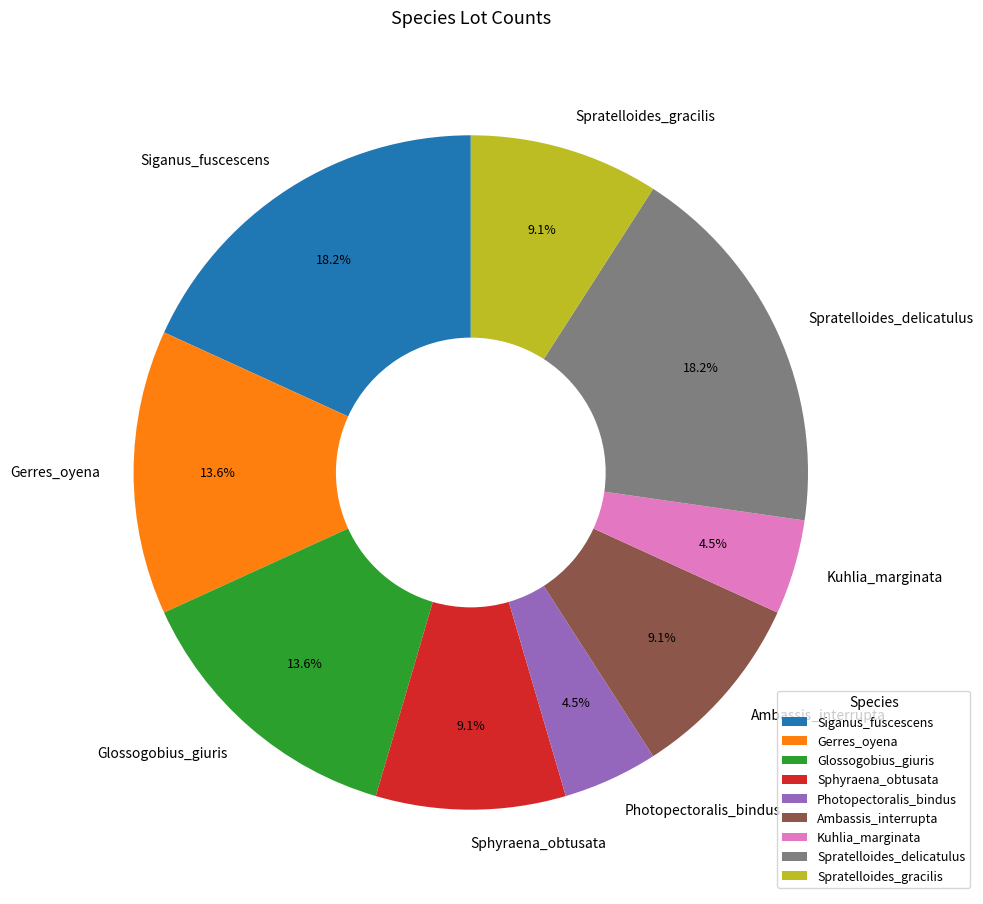

Combined, do Siganus_fuscescens and Spratelloides_delicatulus account for over 50%?

No